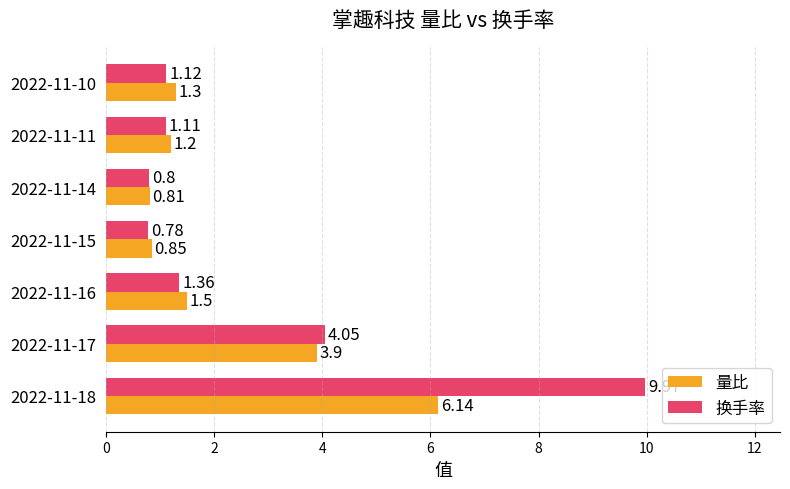

What is the sum of the 量比 values at 2022-11-15 and 2022-11-18?

7.0